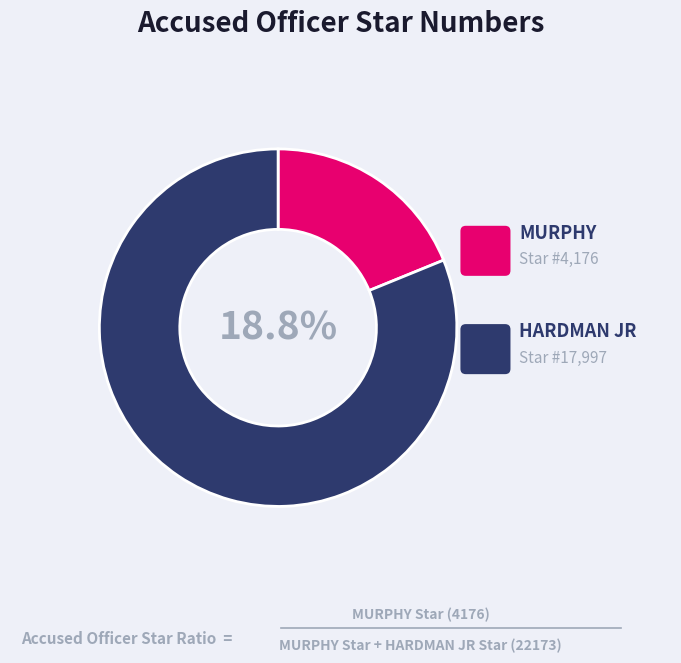

To the nearest percent, what is the combined percentage of HARDMAN JR and MURPHY?

100%